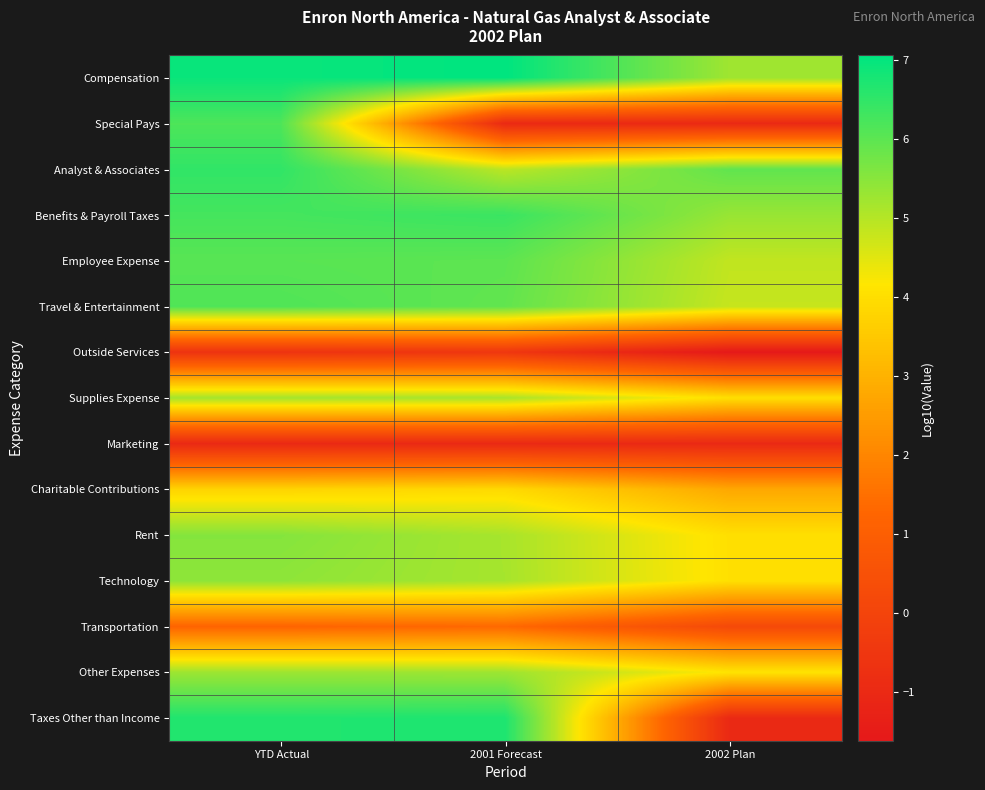

Which series has the widest spread of values?

Taxes Other than Income